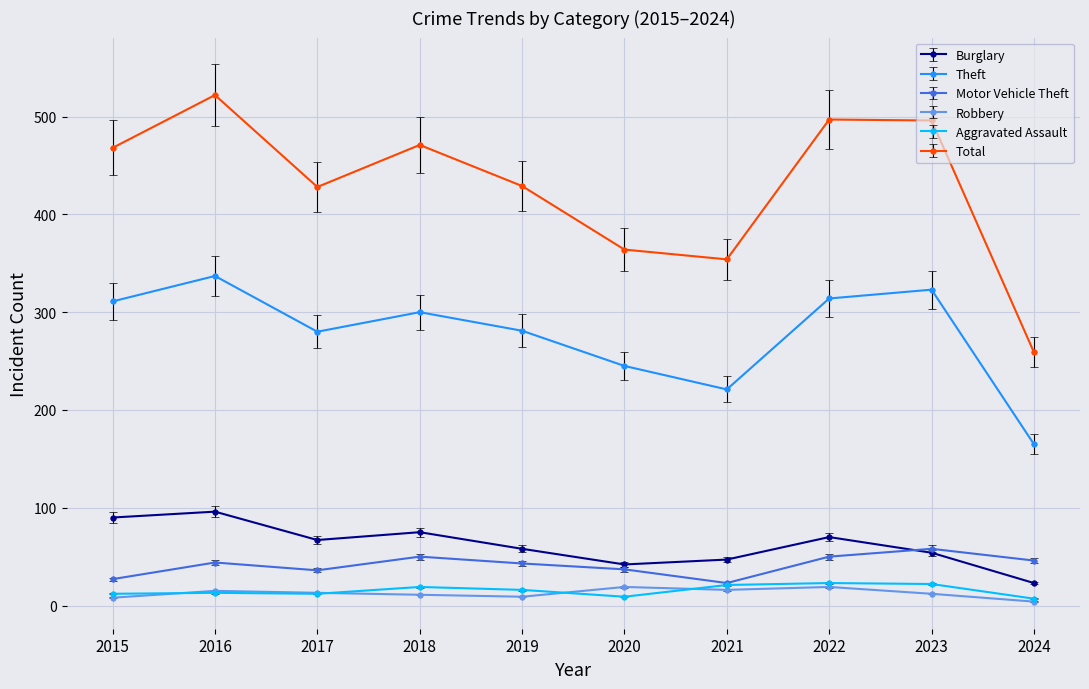

How many interior local valleys does the Burglary series have?

2